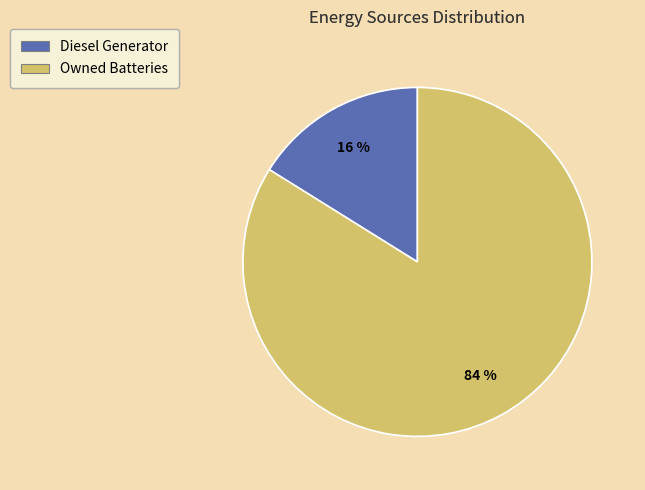

To the nearest percent, what is the difference between the largest and smallest slice percentages?

68%